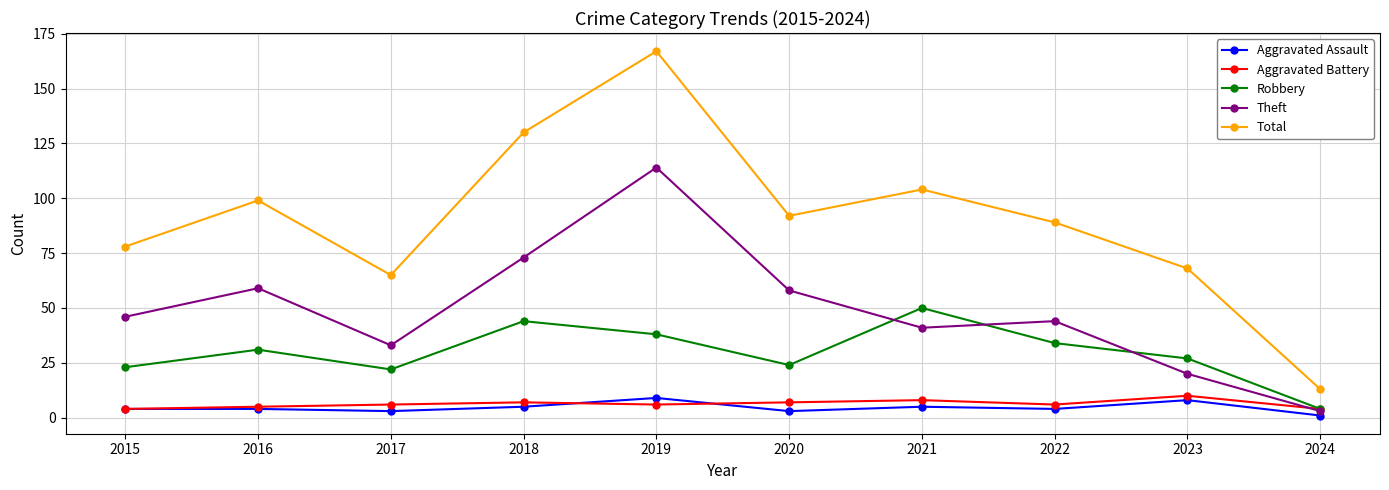

What is the average value of the Aggravated Battery series?

6